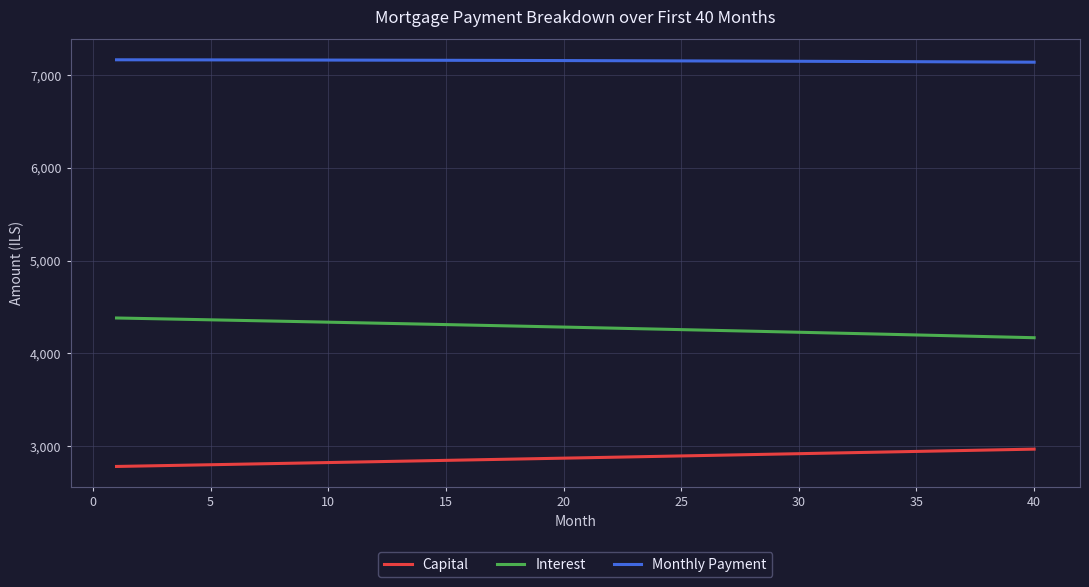

True or false: Monthly Payment and Capital intersect in this chart.

False